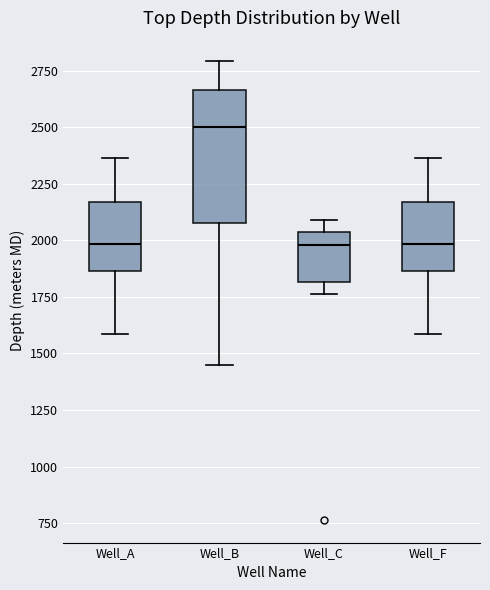

Where is the upper edge of the box for Well_C on the y-axis? The values are not printed on the chart, so give them approximately, as read against the axis.

2050